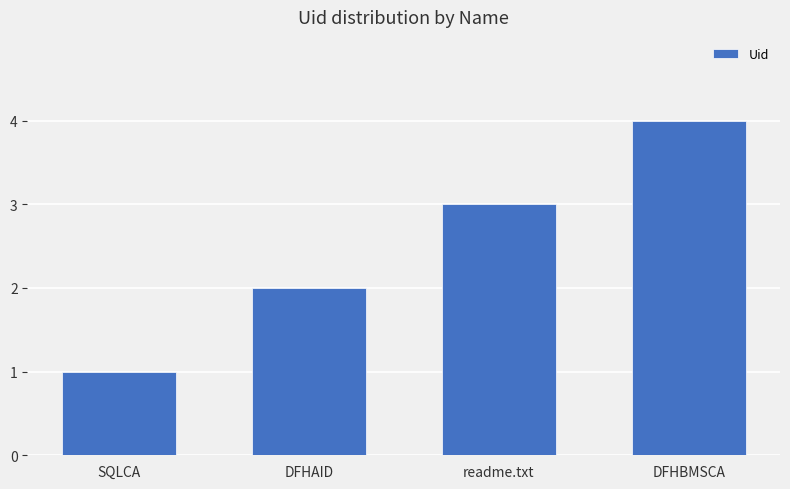

What is the change in value from SQLCA to DFHBMSCA?

+3